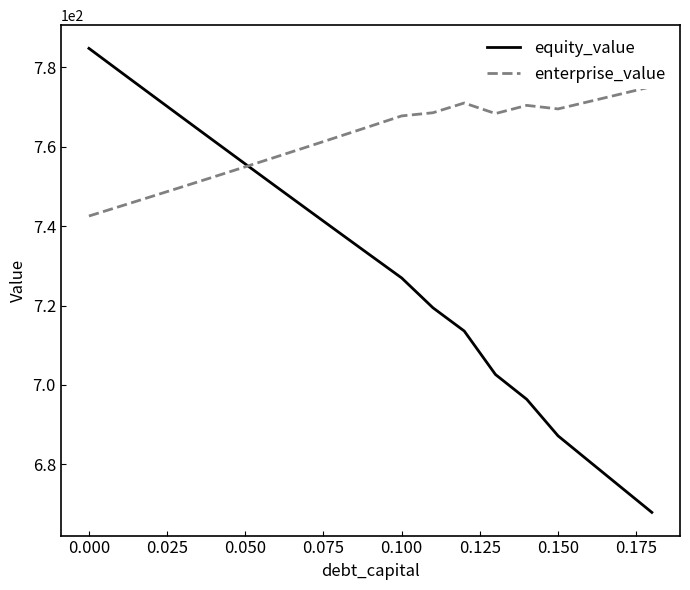

What are all the series names shown in the legend?

equity_value, enterprise_value